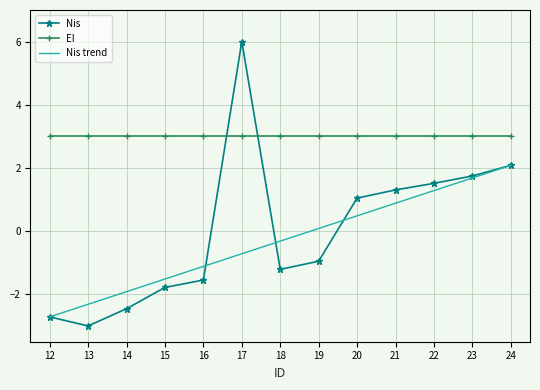

Reading left to right, transcribe all the data shown in this chart.

Nis: 12=-2.7	13=-3.0	14=-2.5	15=-1.8	16=-1.5	17=6.0	18=-1.2	19=-1.0	20=1.0	21=1.3	22=1.5	23=1.7	24=2.1
EI: 12=3.0	13=3.0	14=3.0	15=3.0	16=3.0	17=3.0	18=3.0	19=3.0	20=3.0	21=3.0	22=3.0	23=3.0	24=3.0
Nis trend: 12=-2.7	13=-2.3	14=-1.9	15=-1.5	16=-1.1	17=-0.7	18=-0.3	19=0.1	20=0.5	21=0.9	22=1.3	23=1.7	24=2.1